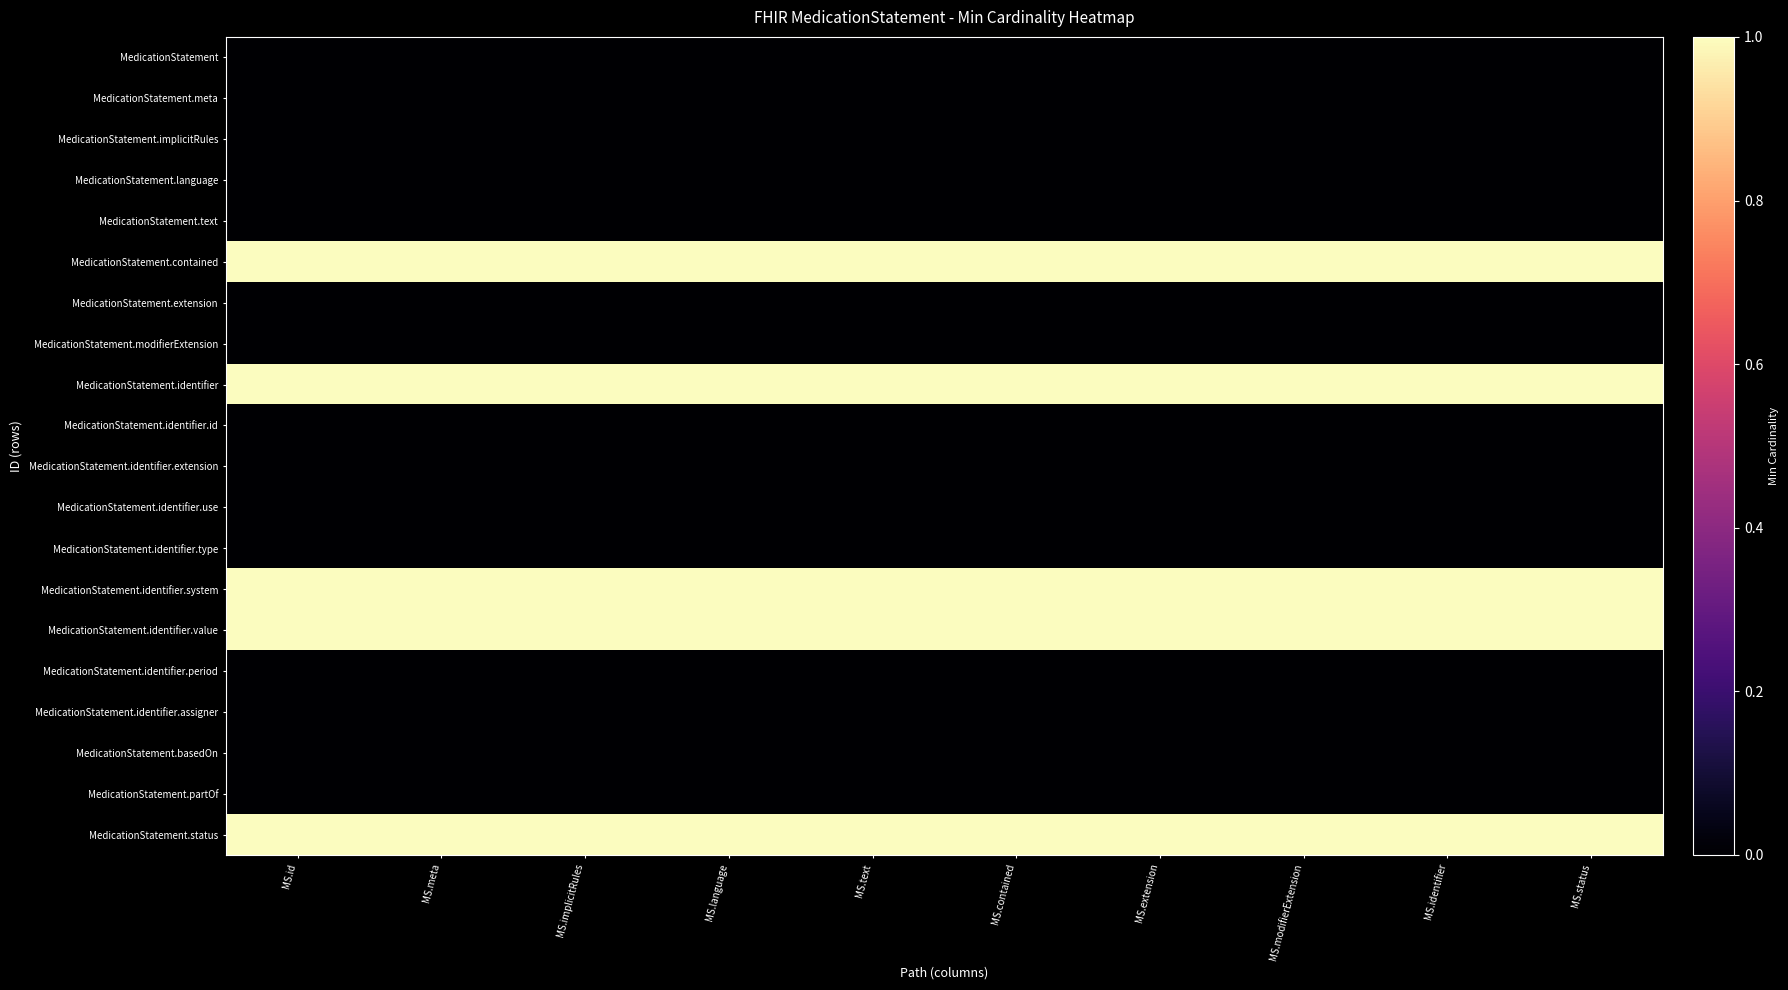

Reading left to right, list all the values displayed in this chart.

MedicationStatement: MS.id=0	MS.meta=0	MS.implicitRules=0	MS.language=0	MS.text=0	MS.contained=0	MS.extension=0	MS.modifierExtension=0	MS.identifier=0	MS.status=0
MedicationStatement.meta: MS.id=0	MS.meta=0	MS.implicitRules=0	MS.language=0	MS.text=0	MS.contained=0	MS.extension=0	MS.modifierExtension=0	MS.identifier=0	MS.status=0
MedicationStatement.implicitRules: MS.id=0	MS.meta=0	MS.implicitRules=0	MS.language=0	MS.text=0	MS.contained=0	MS.extension=0	MS.modifierExtension=0	MS.identifier=0	MS.status=0
MedicationStatement.language: MS.id=0	MS.meta=0	MS.implicitRules=0	MS.language=0	MS.text=0	MS.contained=0	MS.extension=0	MS.modifierExtension=0	MS.identifier=0	MS.status=0
MedicationStatement.text: MS.id=0	MS.meta=0	MS.implicitRules=0	MS.language=0	MS.text=0	MS.contained=0	MS.extension=0	MS.modifierExtension=0	MS.identifier=0	MS.status=0
MedicationStatement.contained: MS.id=1	MS.meta=1	MS.implicitRules=1	MS.language=1	MS.text=1	MS.contained=1	MS.extension=1	MS.modifierExtension=1	MS.identifier=1	MS.status=1
MedicationStatement.extension: MS.id=0	MS.meta=0	MS.implicitRules=0	MS.language=0	MS.text=0	MS.contained=0	MS.extension=0	MS.modifierExtension=0	MS.identifier=0	MS.status=0
MedicationStatement.modifierExtension: MS.id=0	MS.meta=0	MS.implicitRules=0	MS.language=0	MS.text=0	MS.contained=0	MS.extension=0	MS.modifierExtension=0	MS.identifier=0	MS.status=0
MedicationStatement.identifier: MS.id=1	MS.meta=1	MS.implicitRules=1	MS.language=1	MS.text=1	MS.contained=1	MS.extension=1	MS.modifierExtension=1	MS.identifier=1	MS.status=1
MedicationStatement.identifier.id: MS.id=0	MS.meta=0	MS.implicitRules=0	MS.language=0	MS.text=0	MS.contained=0	MS.extension=0	MS.modifierExtension=0	MS.identifier=0	MS.status=0
MedicationStatement.identifier.extension: MS.id=0	MS.meta=0	MS.implicitRules=0	MS.language=0	MS.text=0	MS.contained=0	MS.extension=0	MS.modifierExtension=0	MS.identifier=0	MS.status=0
MedicationStatement.identifier.use: MS.id=0	MS.meta=0	MS.implicitRules=0	MS.language=0	MS.text=0	MS.contained=0	MS.extension=0	MS.modifierExtension=0	MS.identifier=0	MS.status=0
MedicationStatement.identifier.type: MS.id=0	MS.meta=0	MS.implicitRules=0	MS.language=0	MS.text=0	MS.contained=0	MS.extension=0	MS.modifierExtension=0	MS.identifier=0	MS.status=0
MedicationStatement.identifier.system: MS.id=1	MS.meta=1	MS.implicitRules=1	MS.language=1	MS.text=1	MS.contained=1	MS.extension=1	MS.modifierExtension=1	MS.identifier=1	MS.status=1
MedicationStatement.identifier.value: MS.id=1	MS.meta=1	MS.implicitRules=1	MS.language=1	MS.text=1	MS.contained=1	MS.extension=1	MS.modifierExtension=1	MS.identifier=1	MS.status=1
MedicationStatement.identifier.period: MS.id=0	MS.meta=0	MS.implicitRules=0	MS.language=0	MS.text=0	MS.contained=0	MS.extension=0	MS.modifierExtension=0	MS.identifier=0	MS.status=0
MedicationStatement.identifier.assigner: MS.id=0	MS.meta=0	MS.implicitRules=0	MS.language=0	MS.text=0	MS.contained=0	MS.extension=0	MS.modifierExtension=0	MS.identifier=0	MS.status=0
MedicationStatement.basedOn: MS.id=0	MS.meta=0	MS.implicitRules=0	MS.language=0	MS.text=0	MS.contained=0	MS.extension=0	MS.modifierExtension=0	MS.identifier=0	MS.status=0
MedicationStatement.partOf: MS.id=0	MS.meta=0	MS.implicitRules=0	MS.language=0	MS.text=0	MS.contained=0	MS.extension=0	MS.modifierExtension=0	MS.identifier=0	MS.status=0
MedicationStatement.status: MS.id=1	MS.meta=1	MS.implicitRules=1	MS.language=1	MS.text=1	MS.contained=1	MS.extension=1	MS.modifierExtension=1	MS.identifier=1	MS.status=1